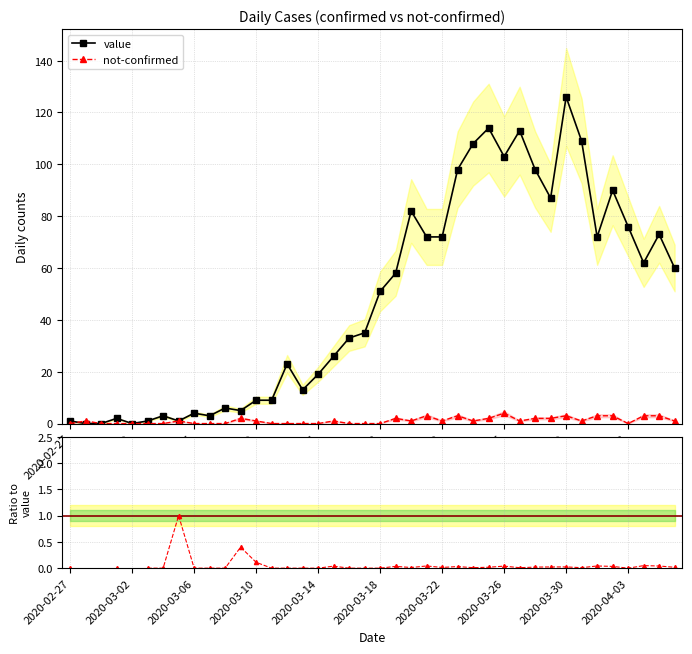

True or false: not-confirmed has more than 2 interior local peaks.

True